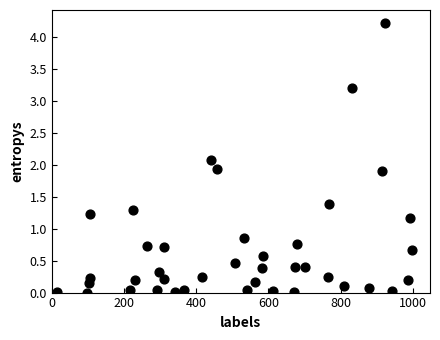

What is the range of X values (max minus min)?

984.0